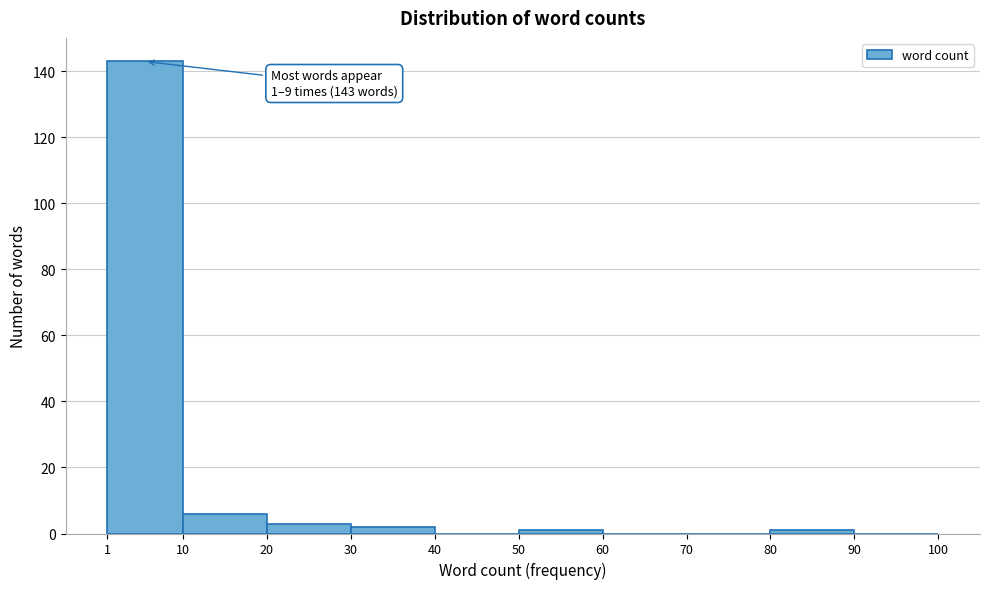

Which range on the x-axis has the tallest bar?

1 to 10